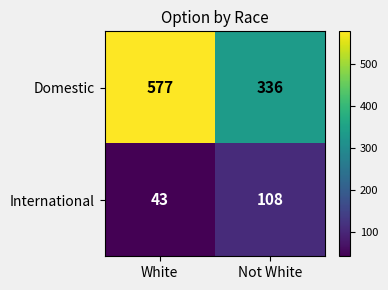

The value of International at Not White is 108. True or false?

True